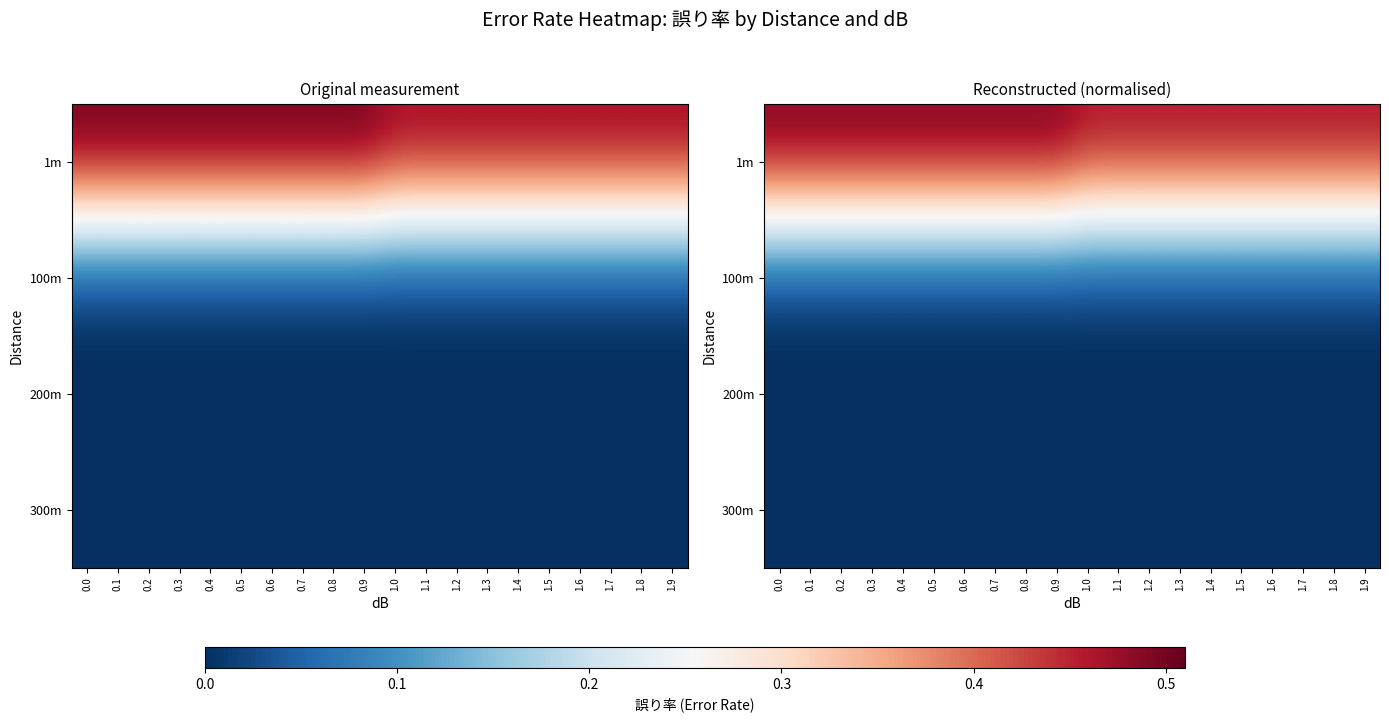

What is the total value across all series at 1.8?

0.5